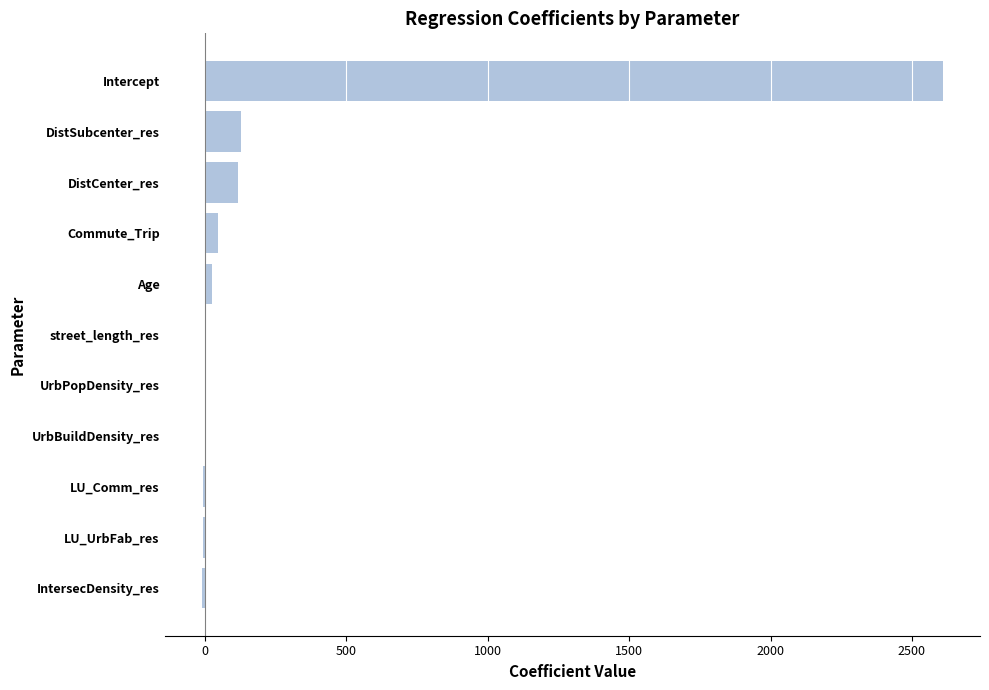

The value at Intercept is 1523.5. True or false?

False